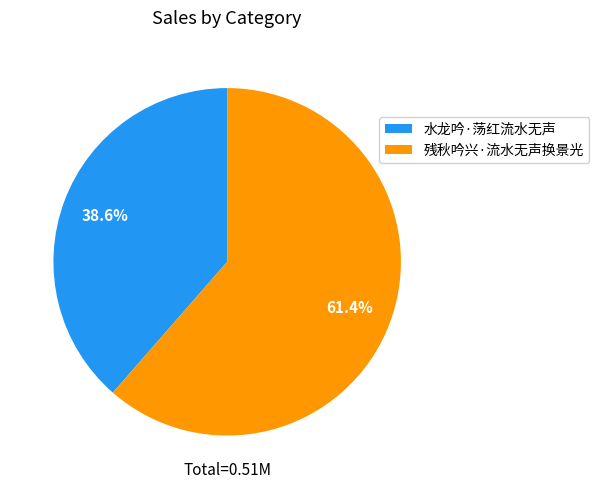

To the nearest percent, what is the combined percentage of 水龙吟·荡红流水无声 and 残秋吟兴·流水无声换景光?

100%